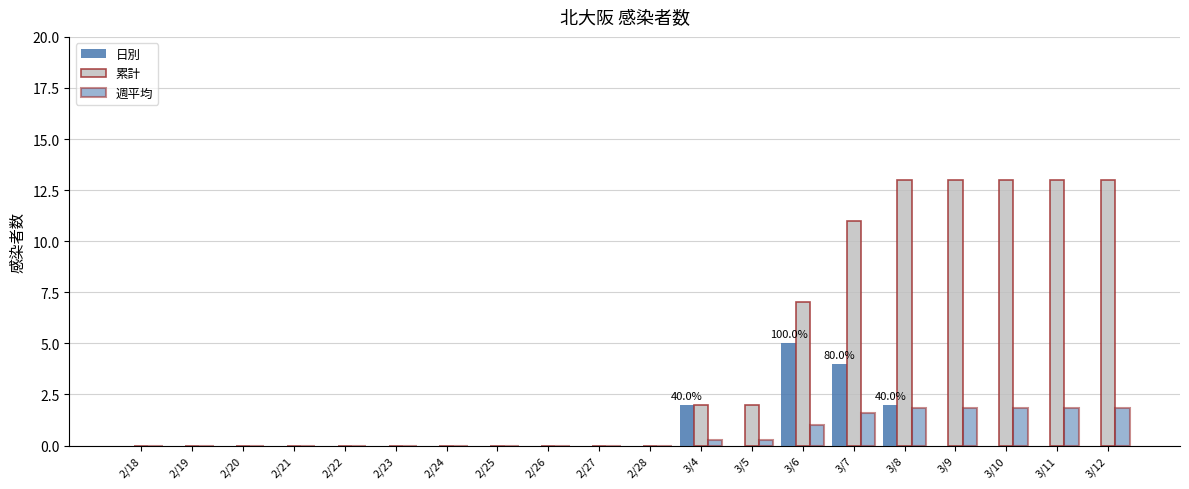

Does the chart contain stacked bars?

No